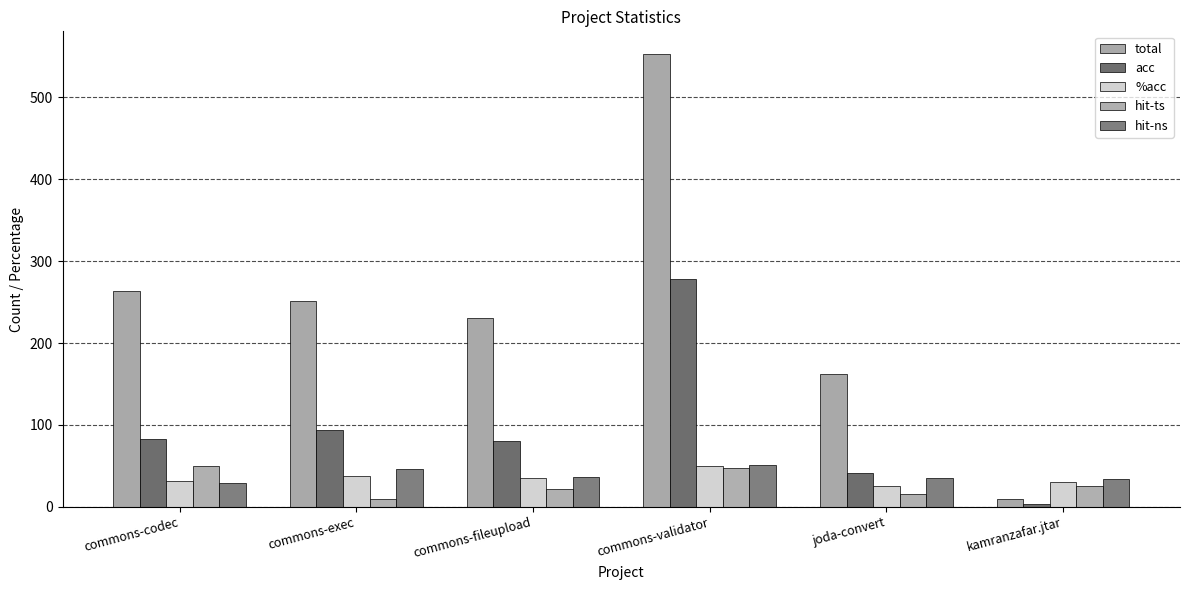

What is the total value across all series at commons-fileupload?

403.4